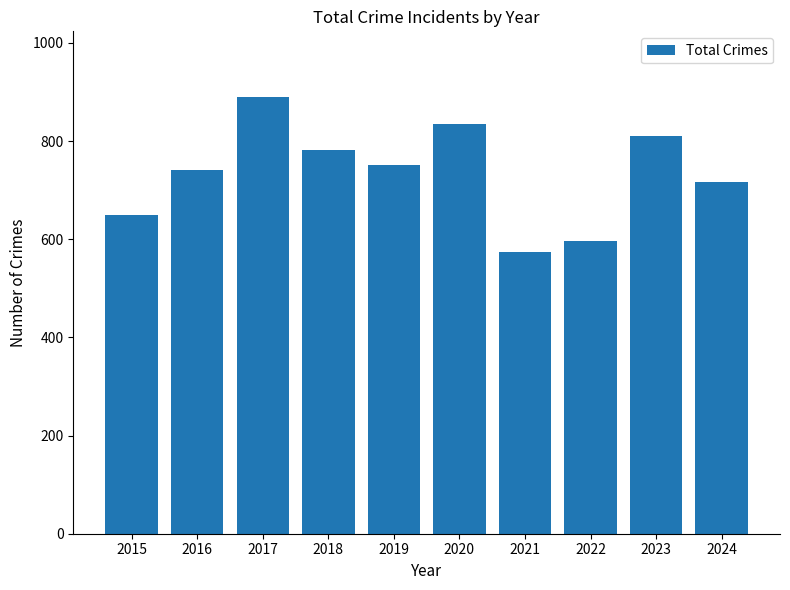

Reading left to right, transcribe all the data shown in this chart.

650	742	890	782	752	835	574	597	811	717